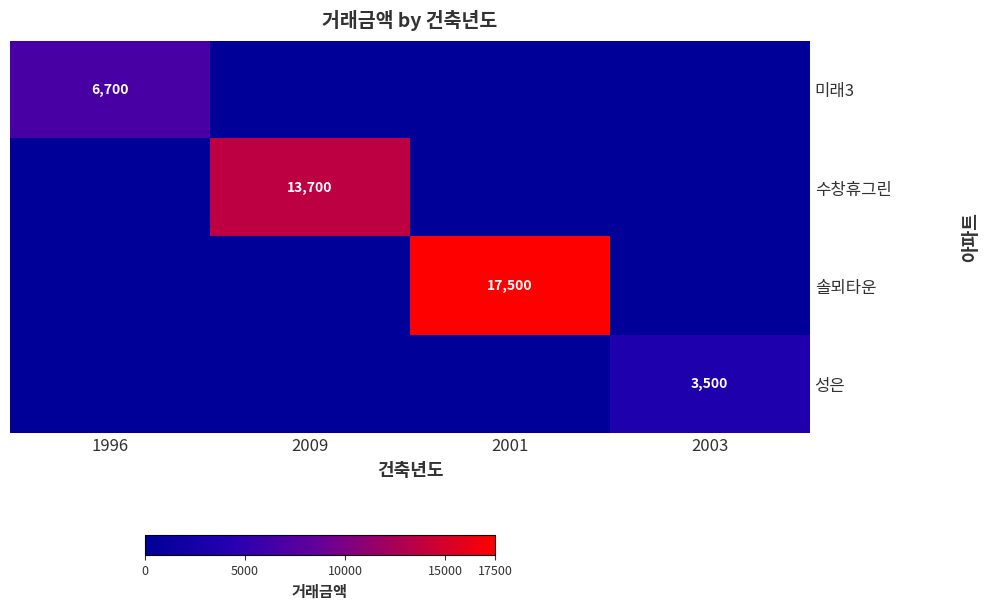

At which category is the sum across all series the highest?

2001